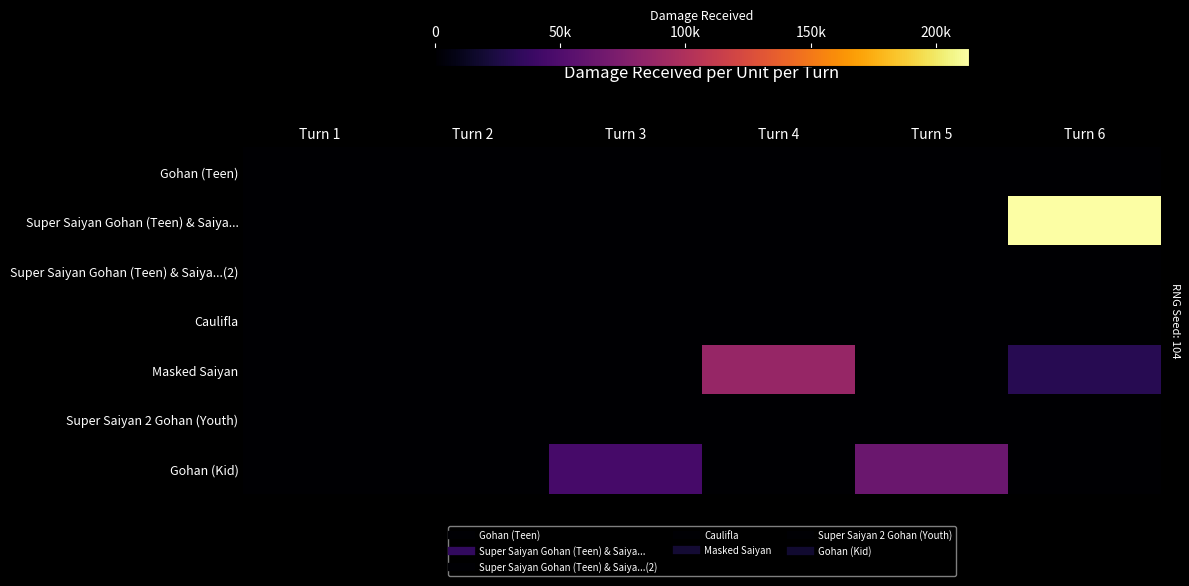

At how many categories does at least one series exceed 109615?

1